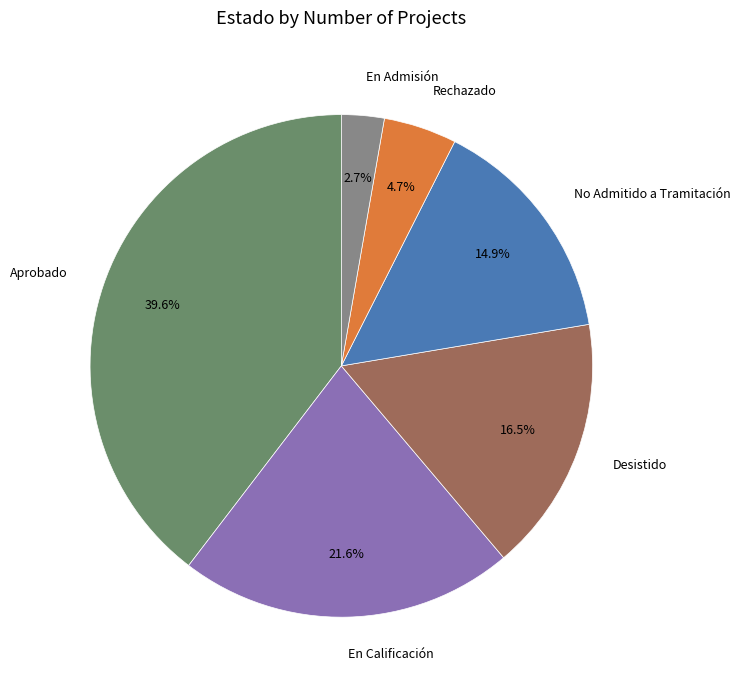

What is the total percentage of En Admisión and En Calificación?

24.3%